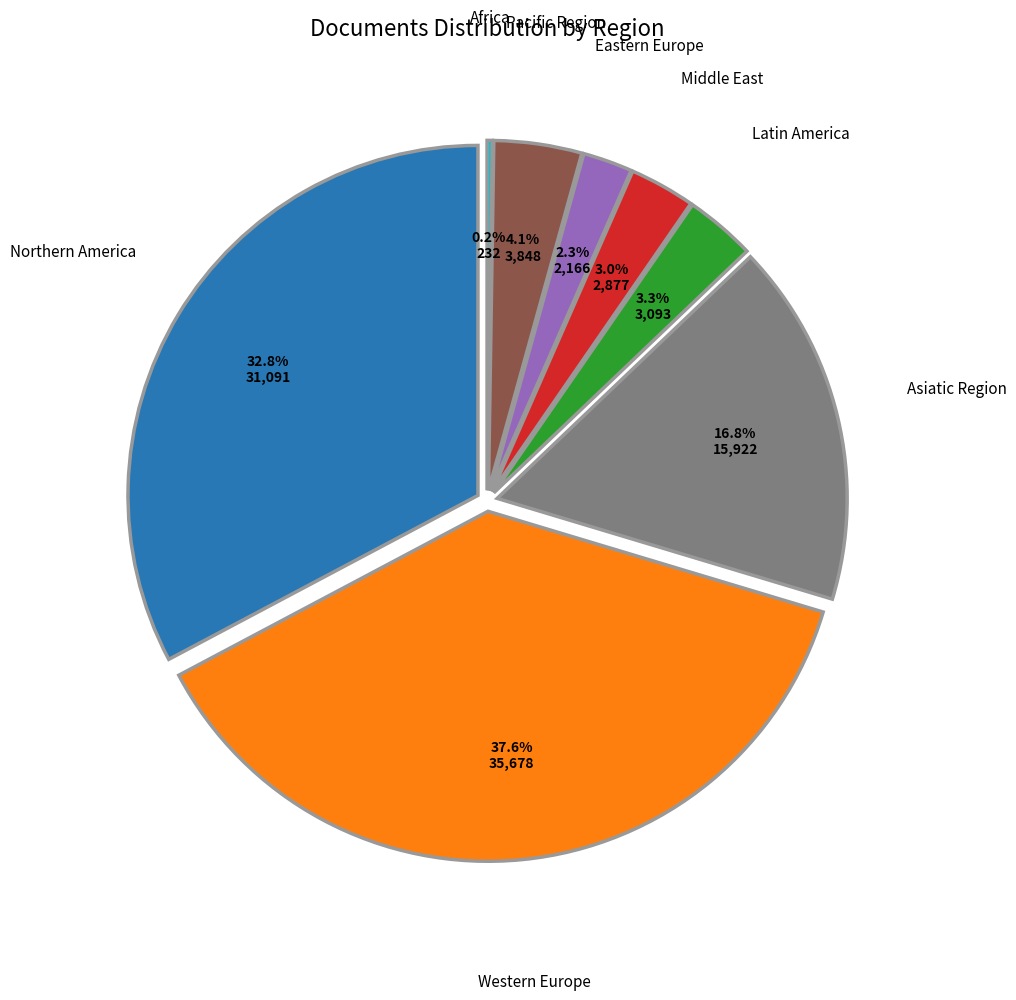

Is there a majority slice in this chart?

No